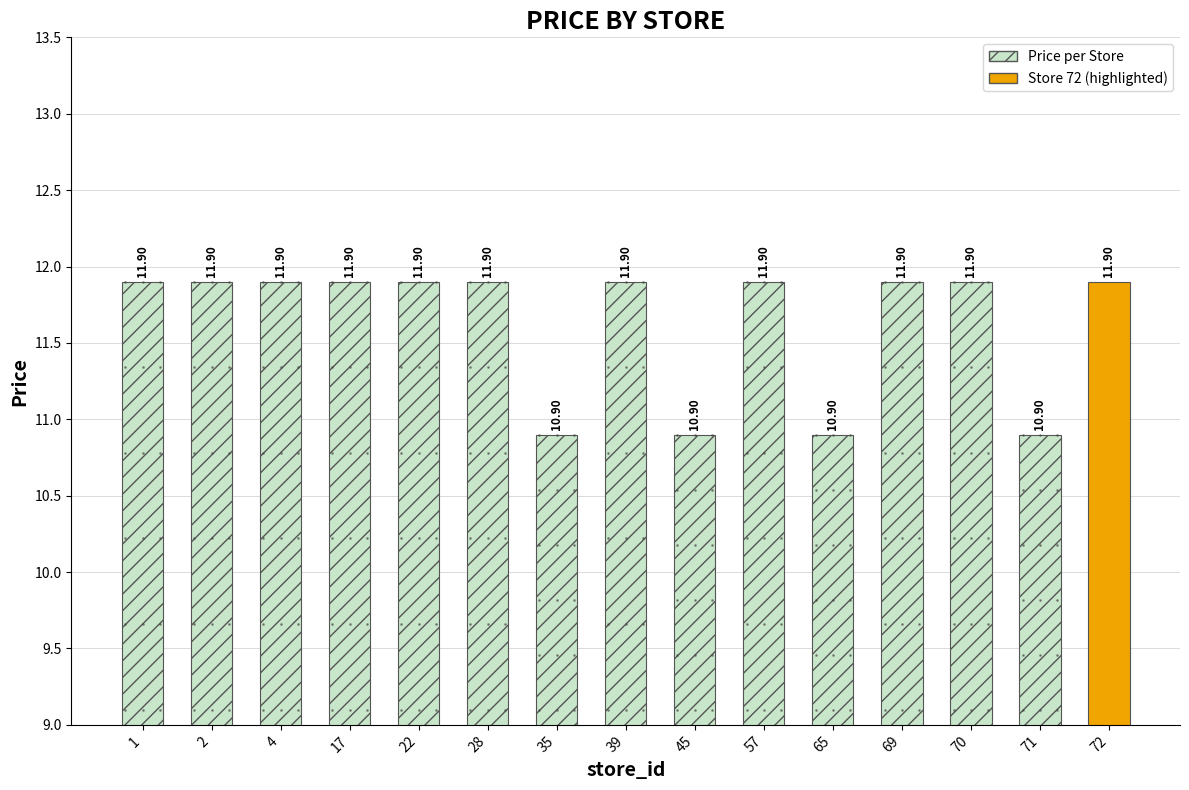

What is the average value?

11.6